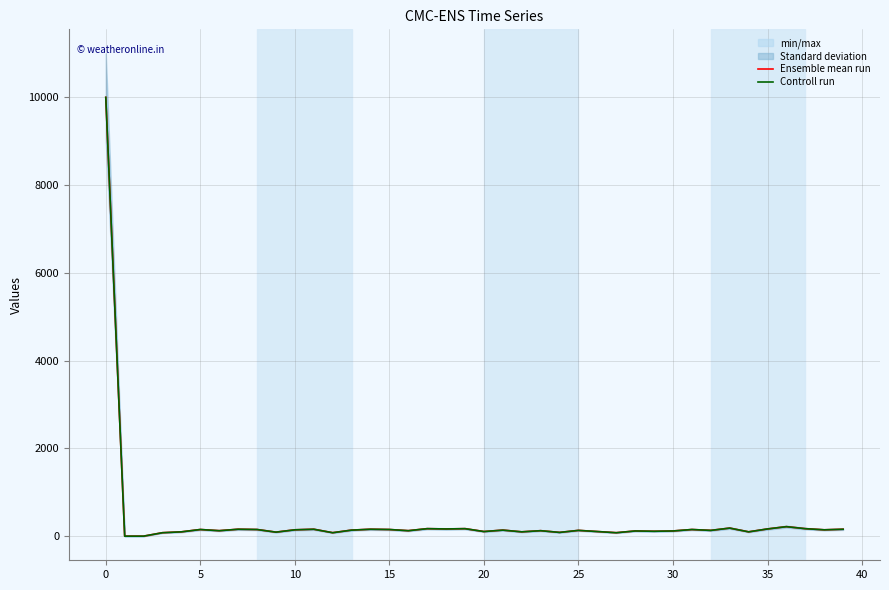

Between 25 and 14, which series saw the biggest shift?

Controll run